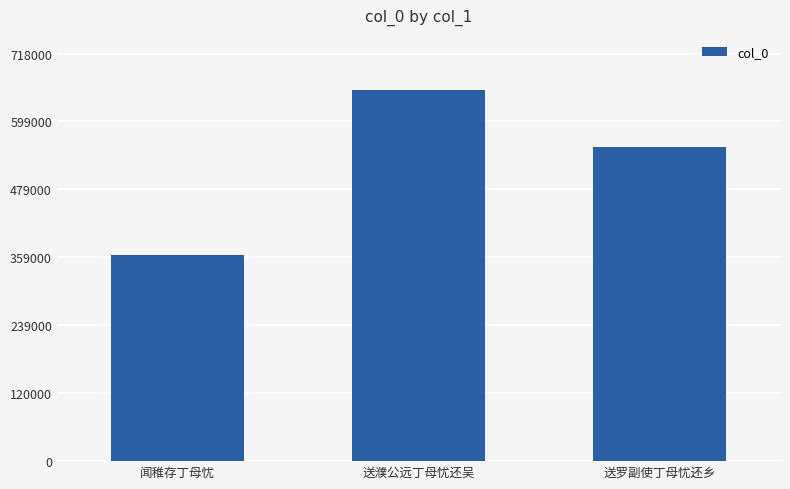

Which label corresponds to the largest value in the chart?

送濮公远丁母忧还吴